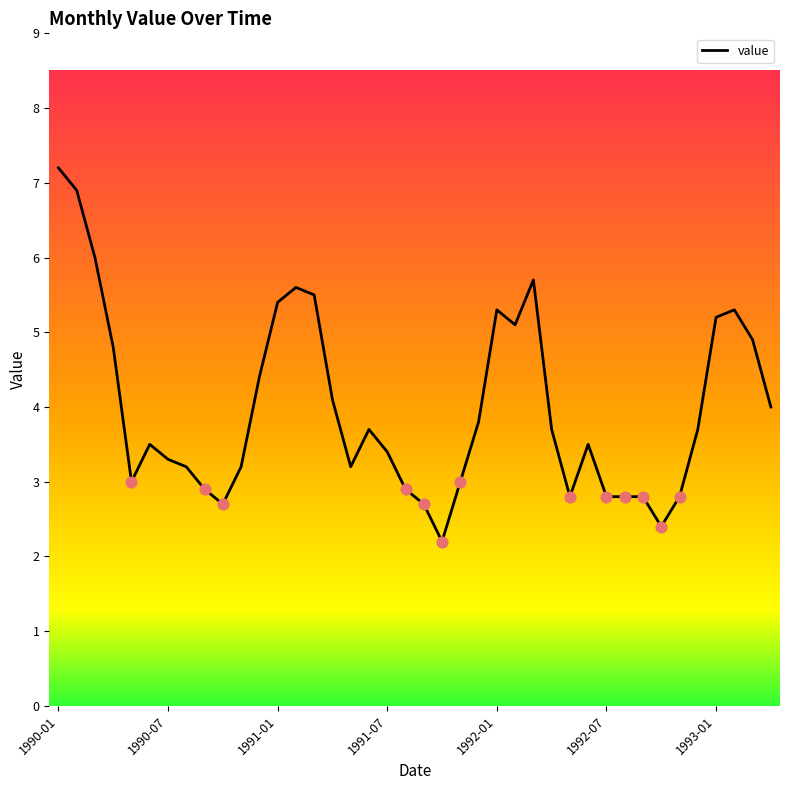

What is the greatest value displayed?

7.2